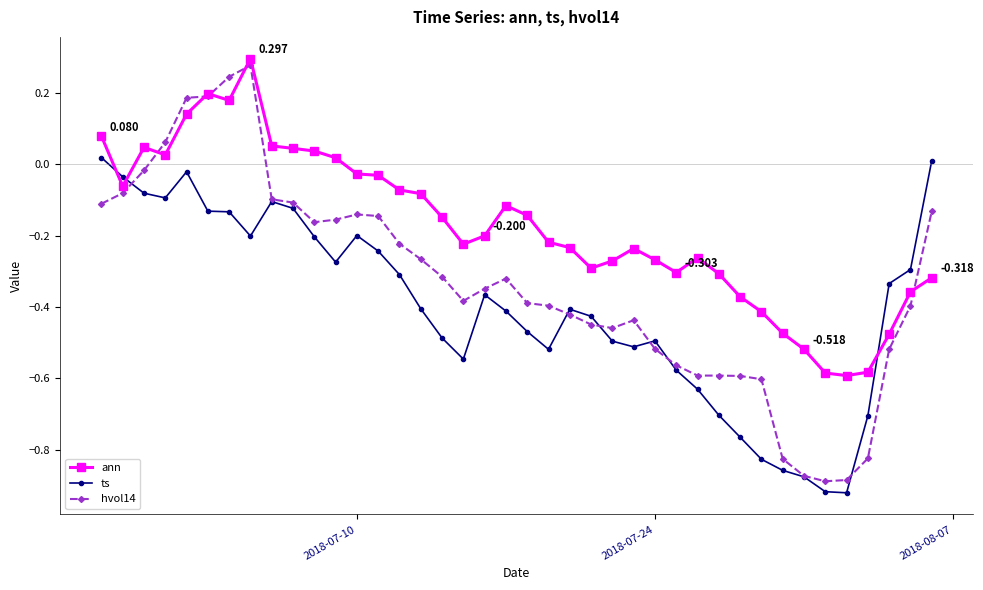

What are all the series names shown in the legend?

ann, ts, hvol14